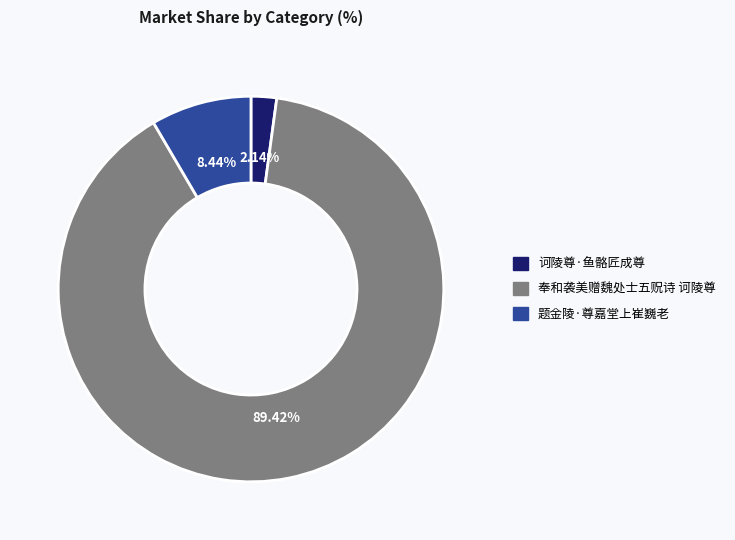

Is it true that 奉和袭美赠魏处士五贶诗 诃陵尊 is 81% of the pie?

False